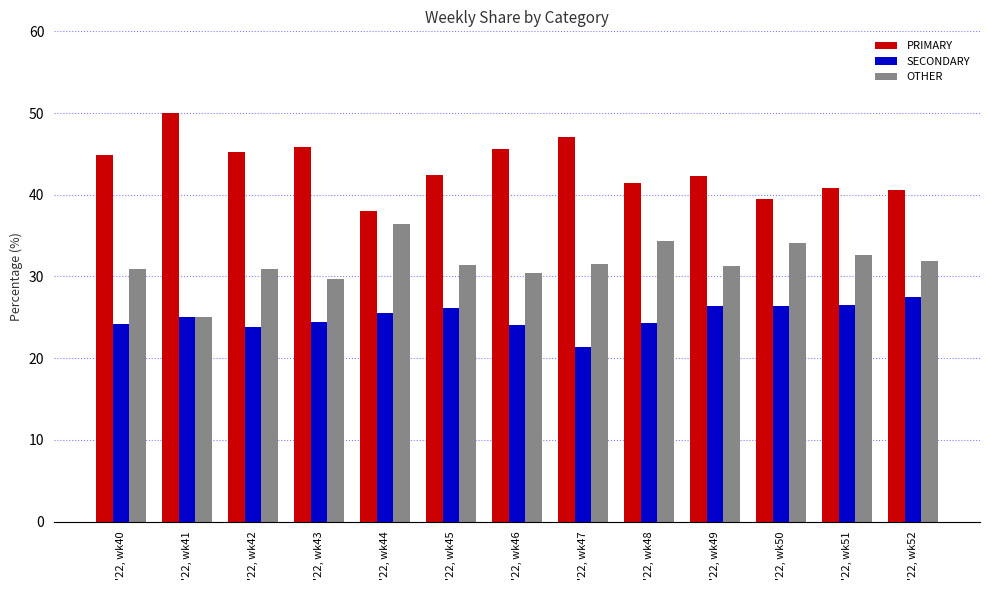

Which series has the largest total across all categories?

PRIMARY